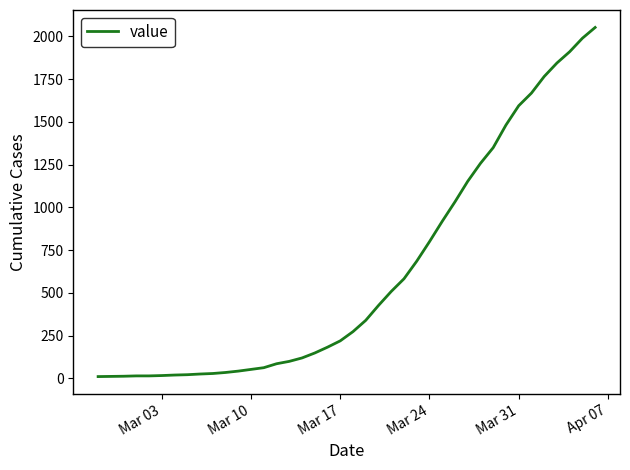

What is the difference between the maximum and minimum values?

2042